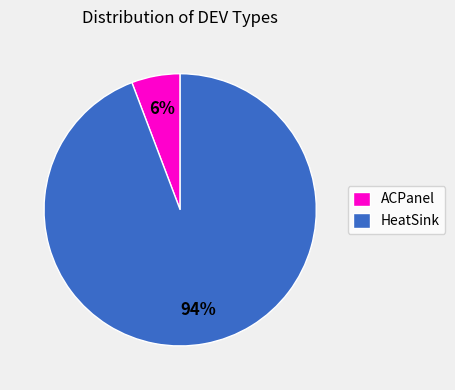

To the nearest percent, what portion does ACPanel represent?

6%